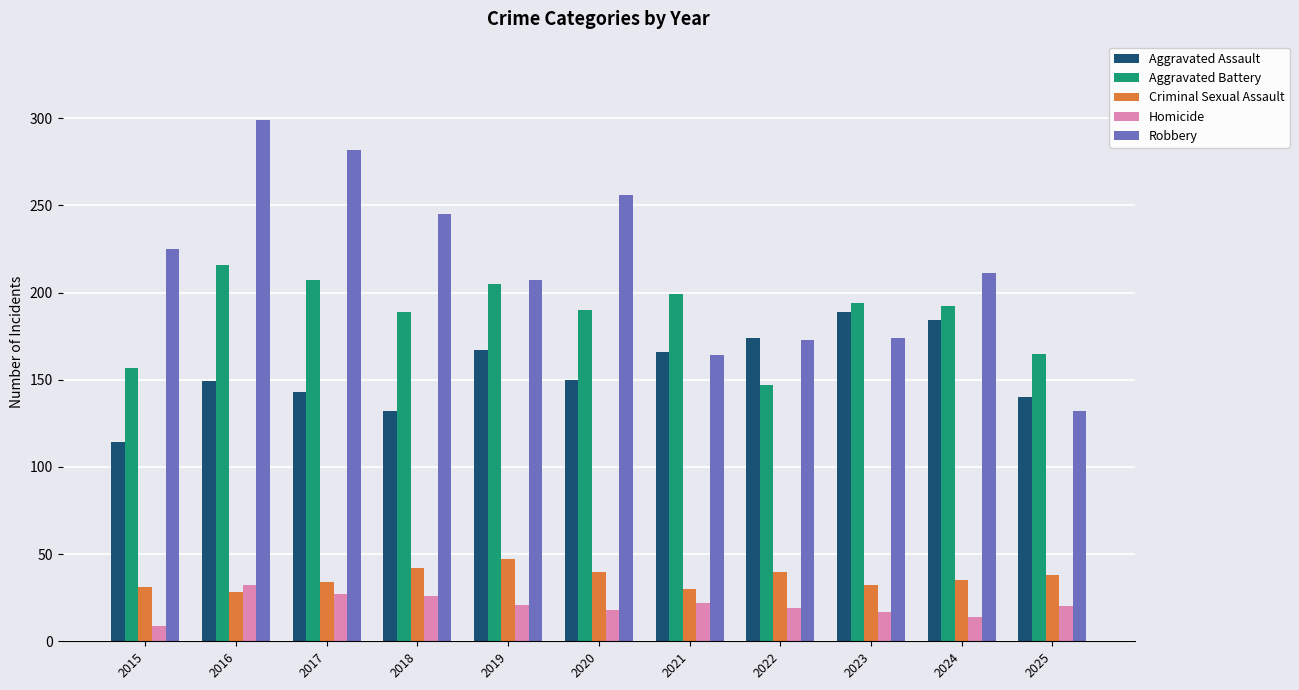

Between 2024 and 2025, which series saw the biggest shift?

Robbery